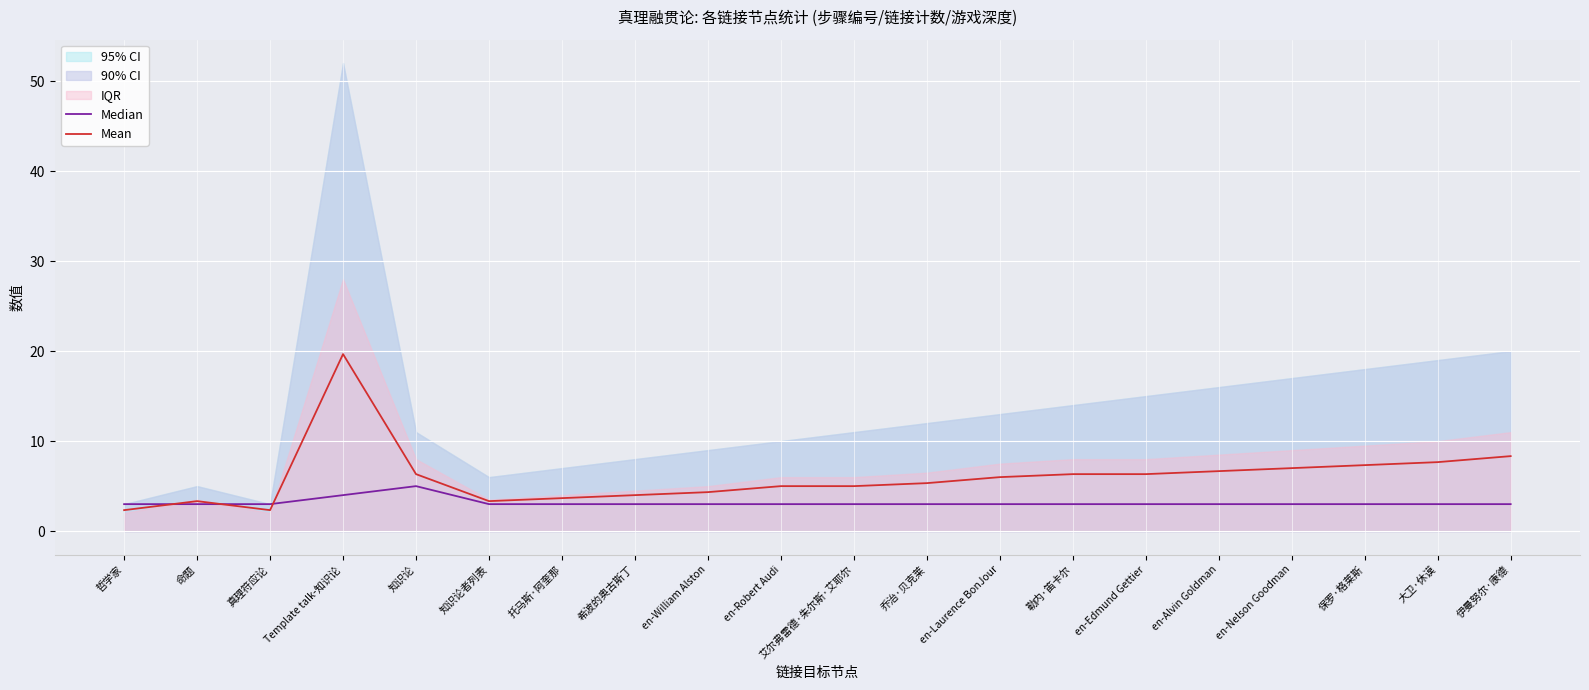

What is the difference between the Mean values at en-Laurence BonJour and 伊曼努尔·康德?

2.3